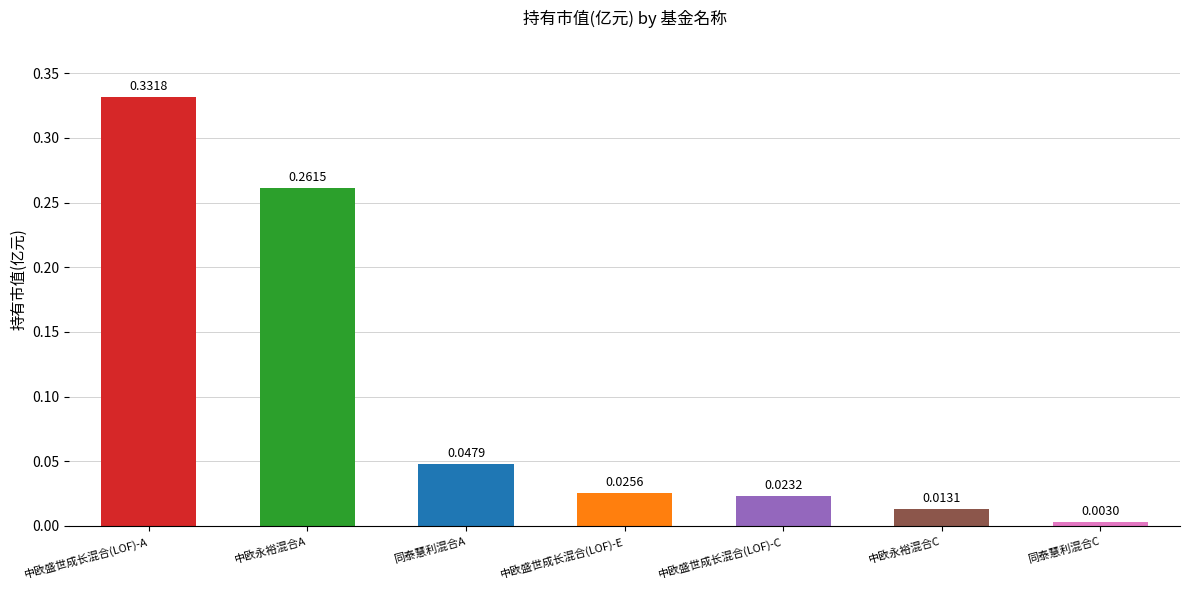

What is the value of the 2nd bar from the left?

0.3